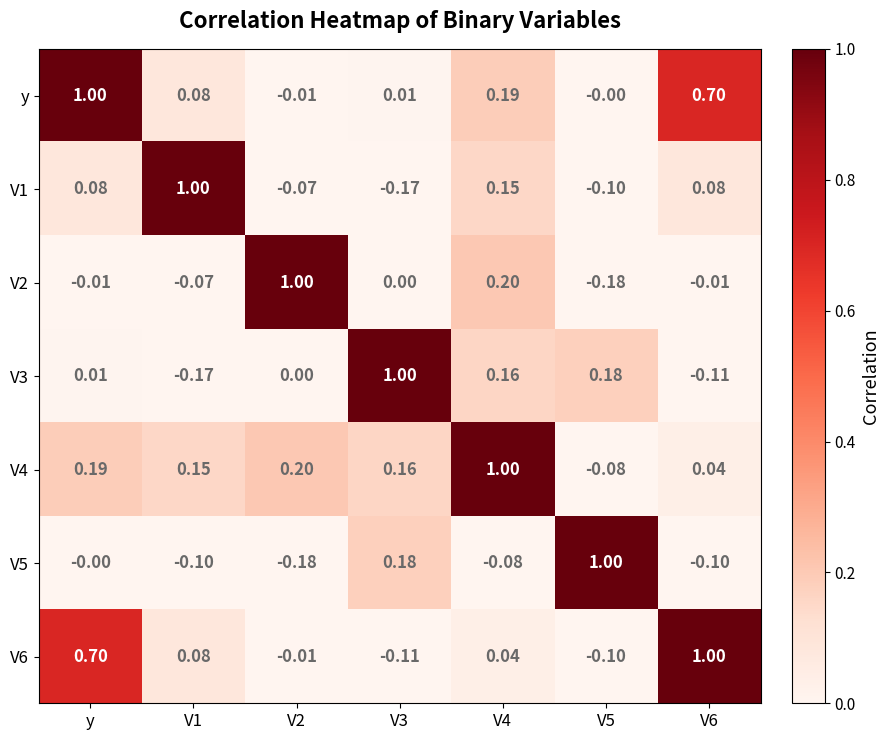

Where does the V1 series first go above 0?

y